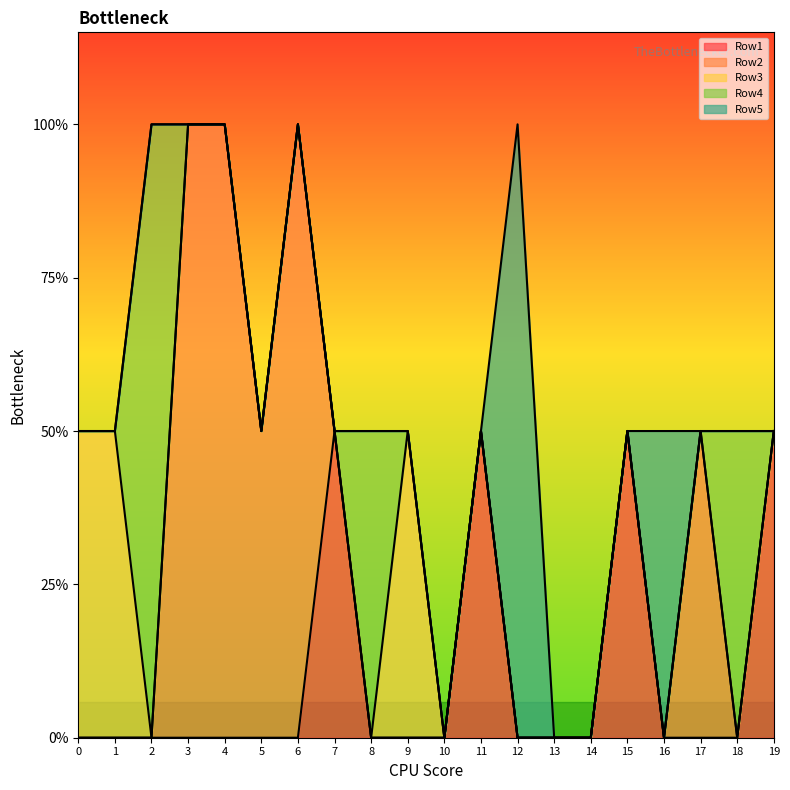

Between 5 and 9, which series saw the biggest shift?

Row2